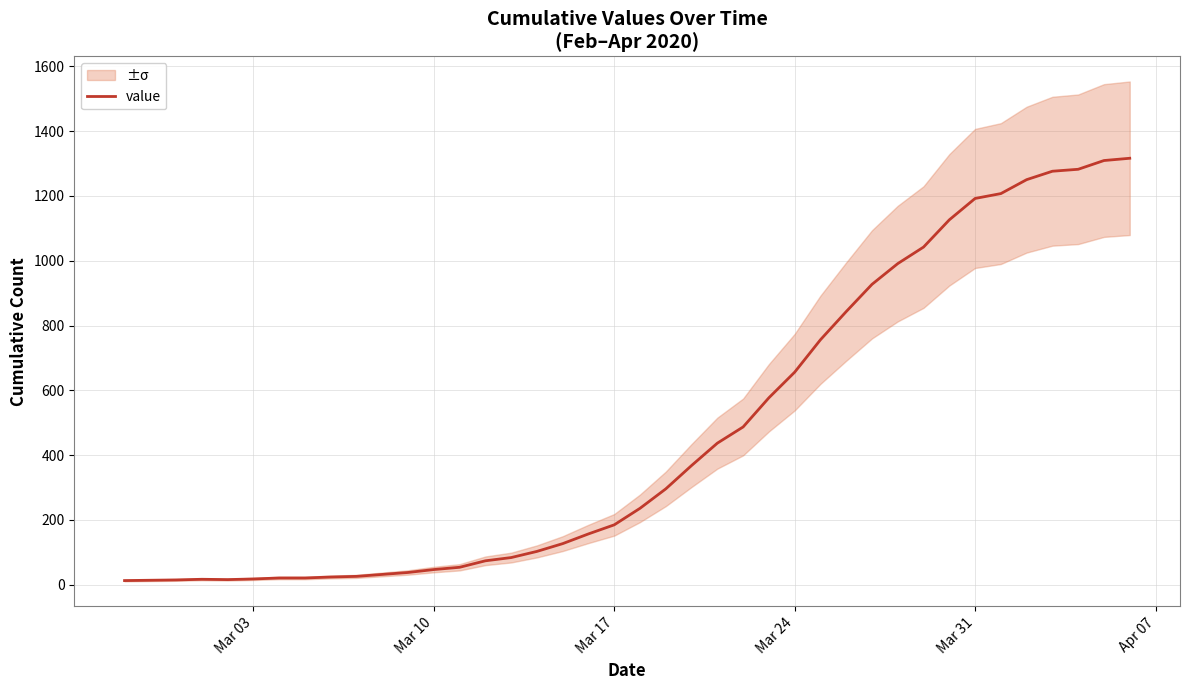

What is the highest value of the value series?

1316